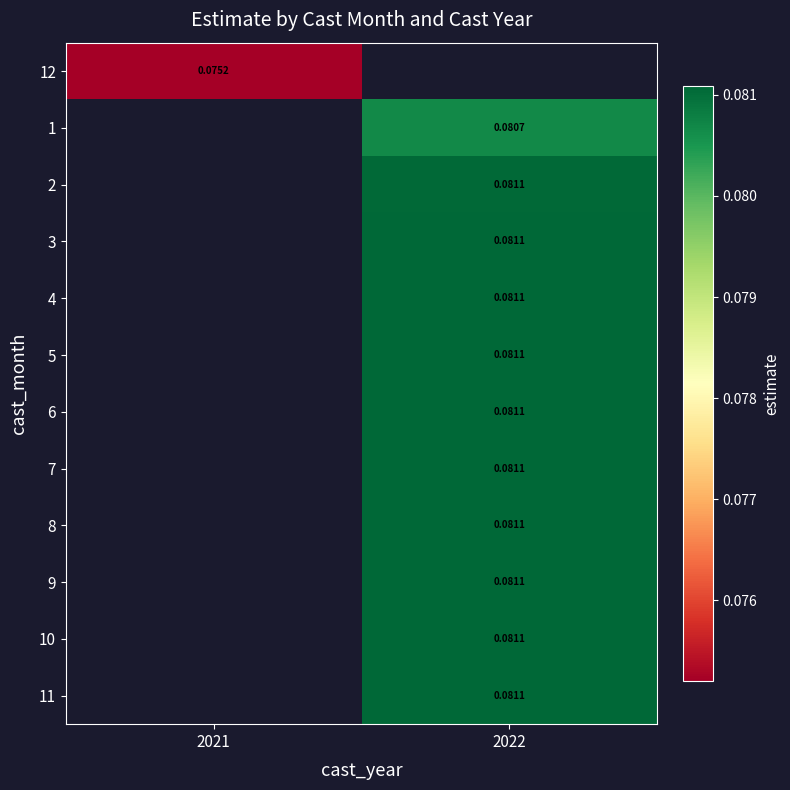

At which category does the chart reach its peak across all series?

2022